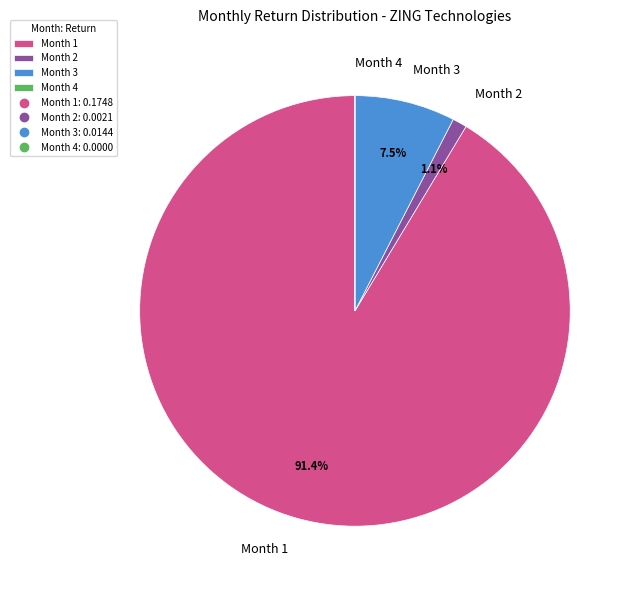

What is the total percentage of Month 2 and Month 1?

92.5%